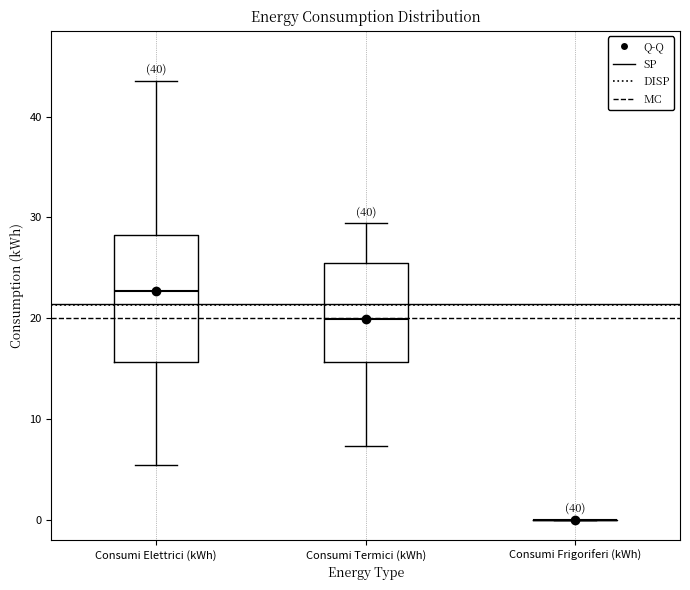

Reading left to right, read every box against the y-axis: the position of its median line, the range the box covers, and the ends of its whiskers. The values are not printed on the chart, so give them approximately, as read against the axis.

Consumi Elettrici (kWh): median 23, box 16 to 28, whiskers 5 to 44
Consumi Termici (kWh): median 20, box 16 to 25, whiskers 7 to 29
Consumi Frigoriferi (kWh): box collapsed to a line at 0, whiskers 0 to 0